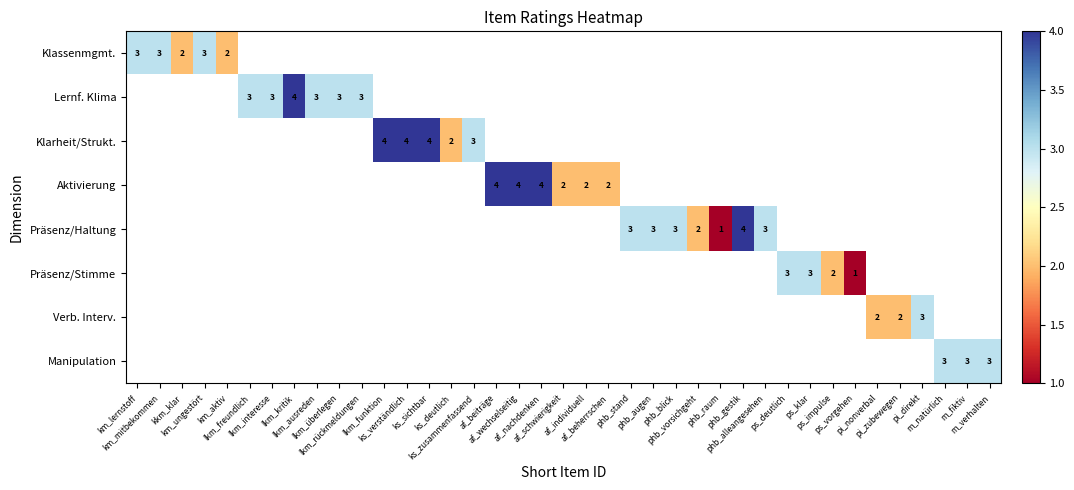

Between lkm_interesse and ps_deutlich, which is larger?

ps_deutlich